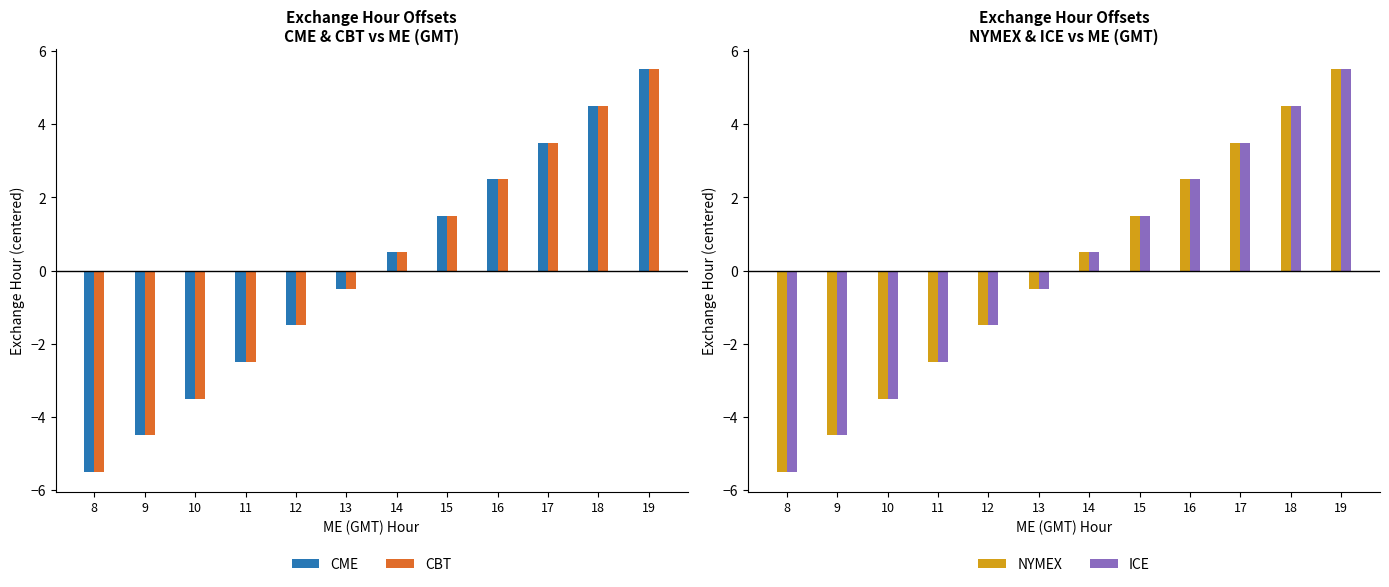

Rank the series by their maximum value, from highest to lowest.

CME, CBT, NYMEX, ICE